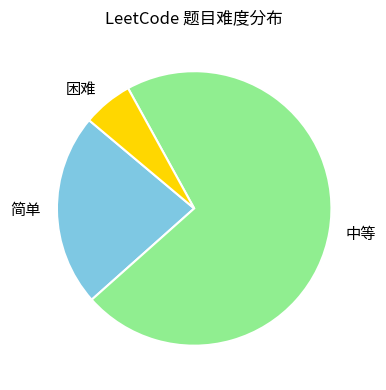

How many slices are in this pie chart?

3